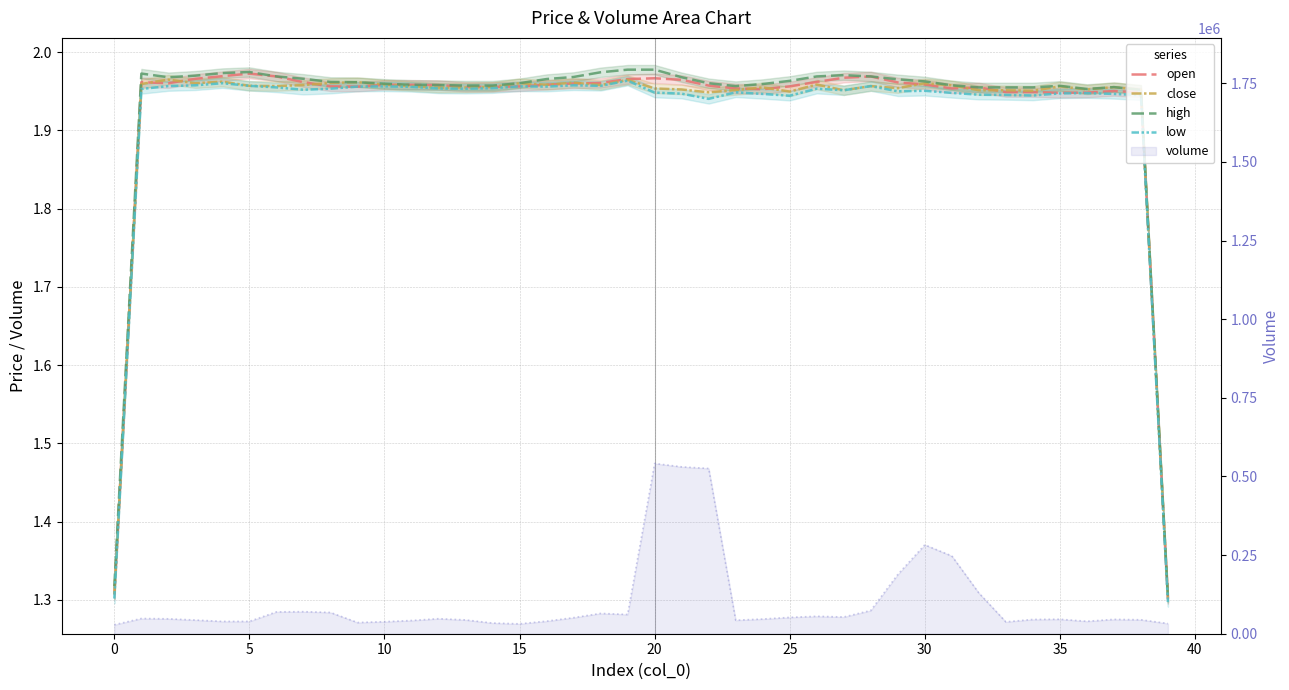

Which series has the largest total across all categories?

high